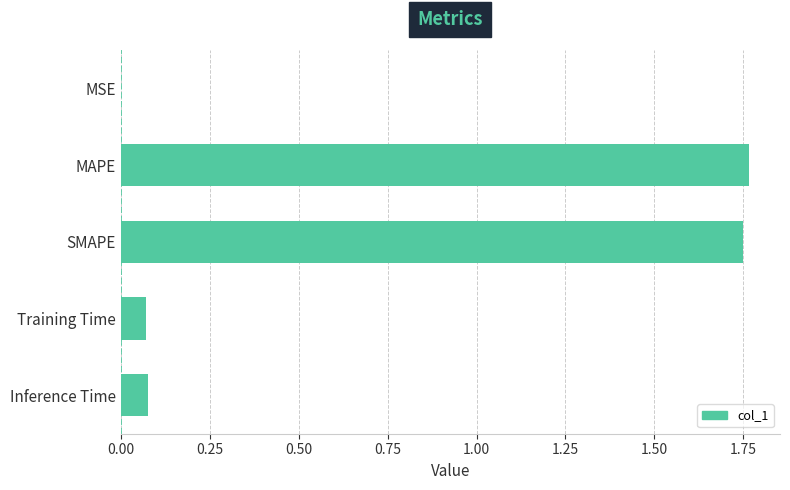

What is the sum of all values?

3.7